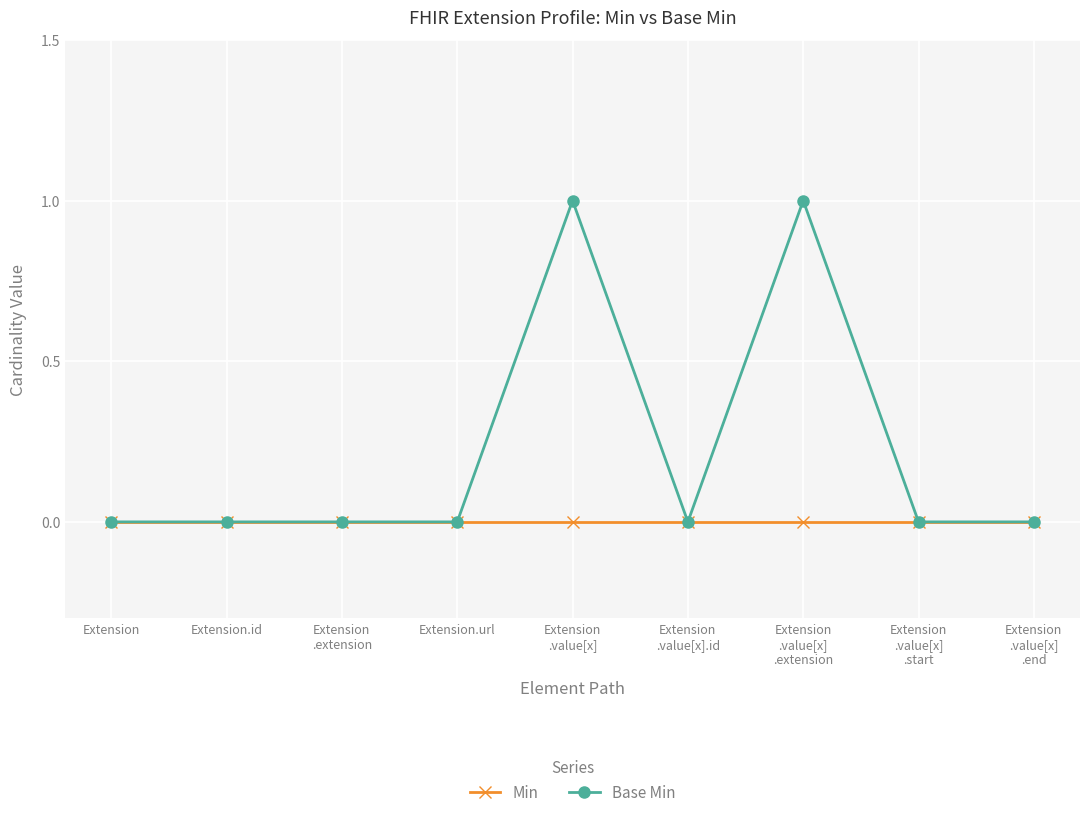

What are all the series names shown in the legend?

Min, Base Min